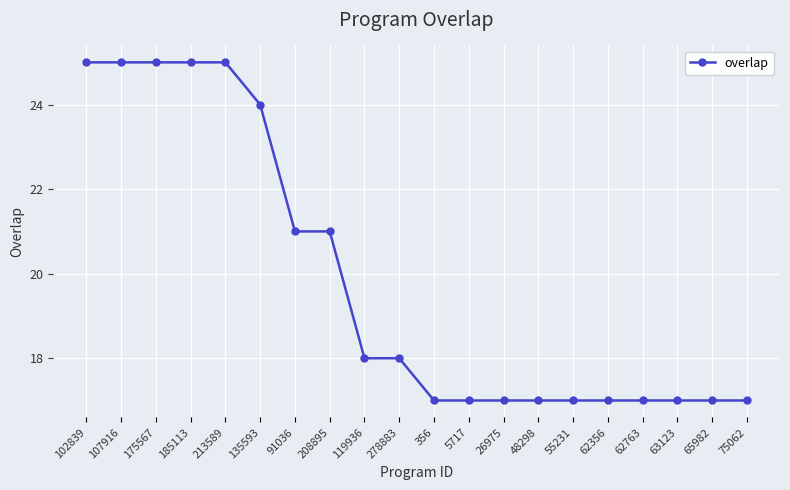

True or false: the data shows 18 at 278883.

True